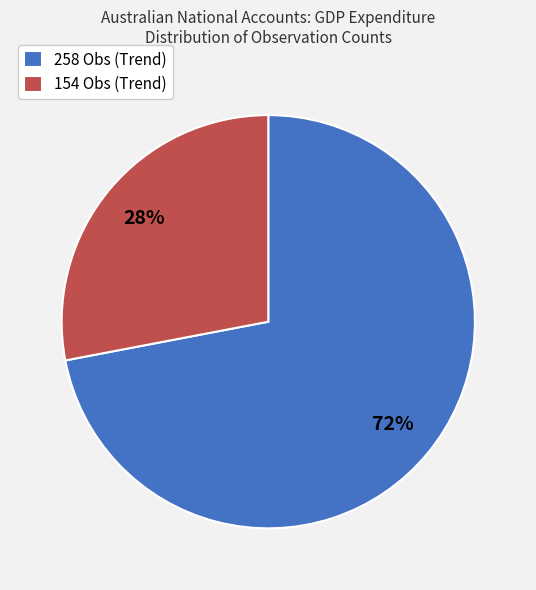

Do 258 Obs (Trend) and 154 Obs (Trend) together represent more than half of the pie?

Yes